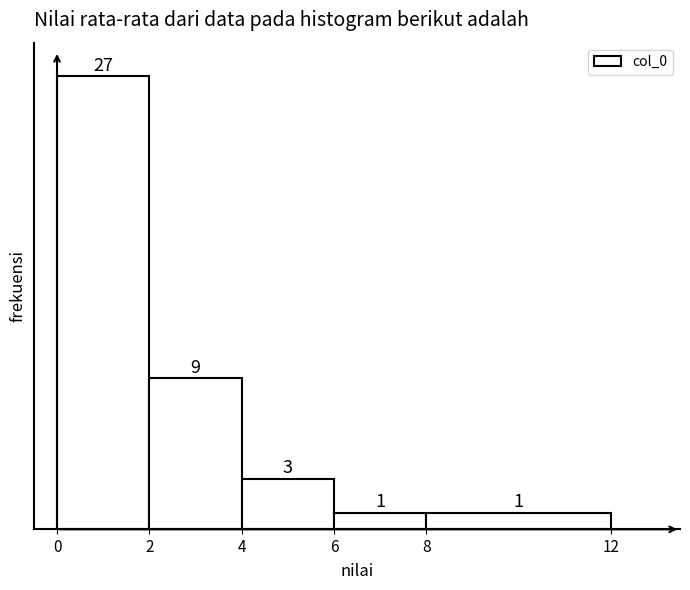

Reading left to right, transcribe this chart: for each bar, give the range it covers on the x-axis and its height.

0 to 2: 27
2 to 4: 9
4 to 6: 3
6 to 8: 1
8 to 12: 1